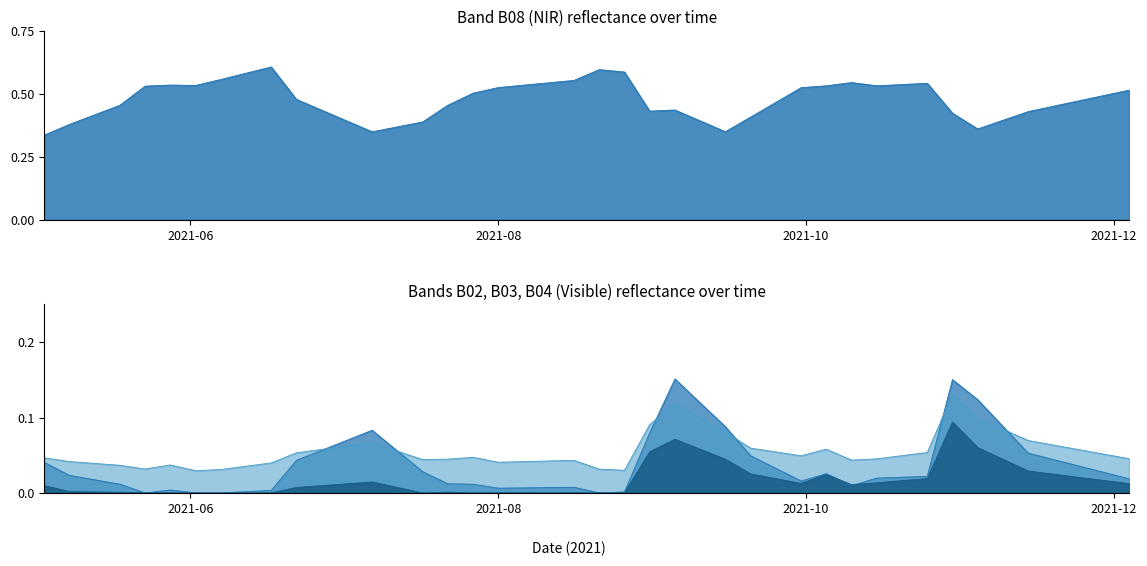

In B08, how many points are higher than both neighbors (excluding endpoints)?

6